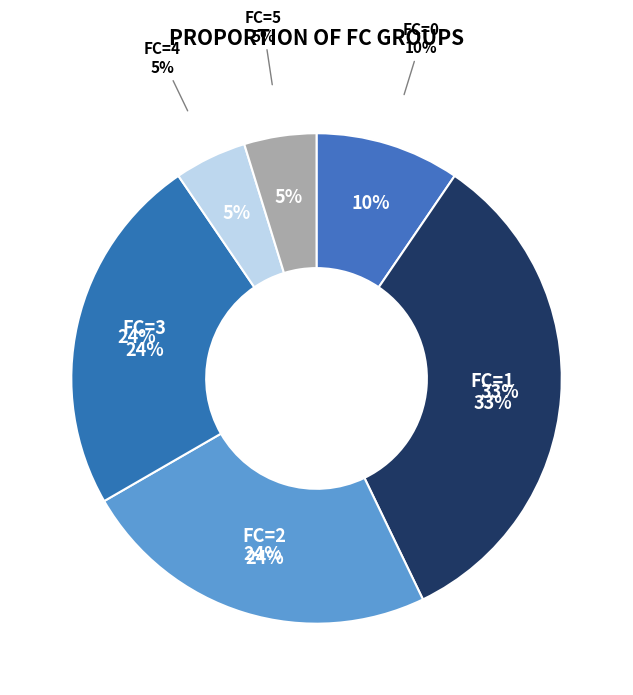

Rank the categories by value from highest to lowest.

FC=1, FC=2, FC=3, FC=0, FC=4, FC=5